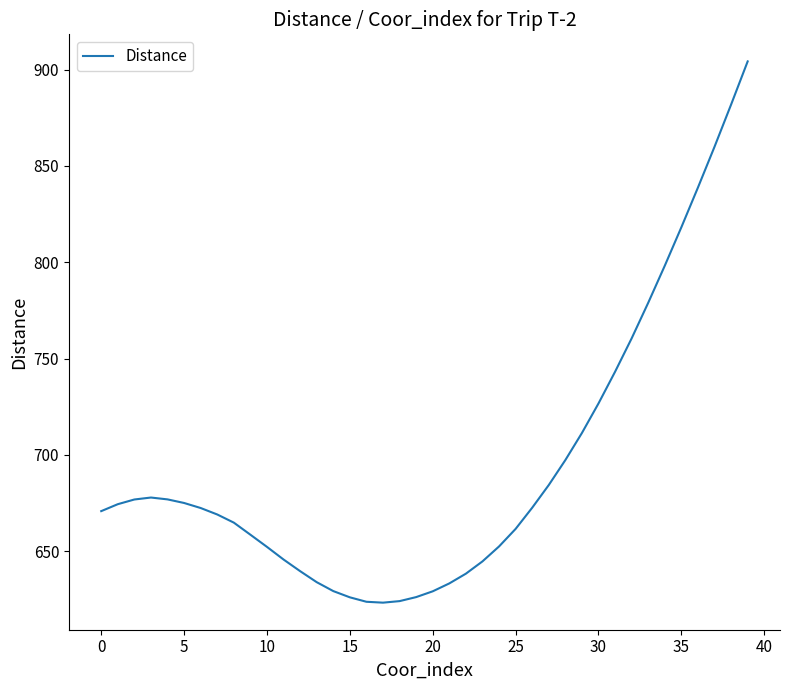

What is the greatest value displayed?

904.3